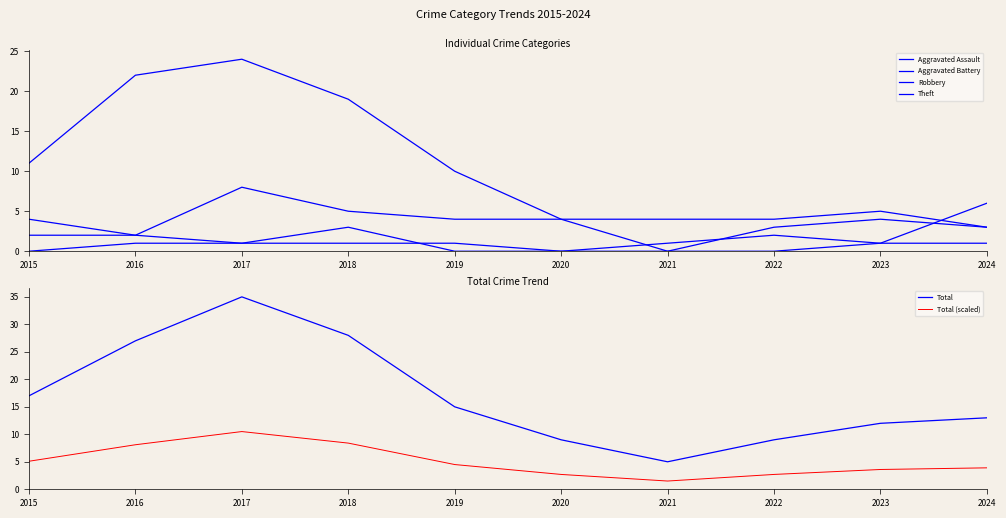

List the series in order of their peak value, lowest first.

Aggravated Battery, Aggravated Assault, Robbery, Total (scaled), Theft, Total